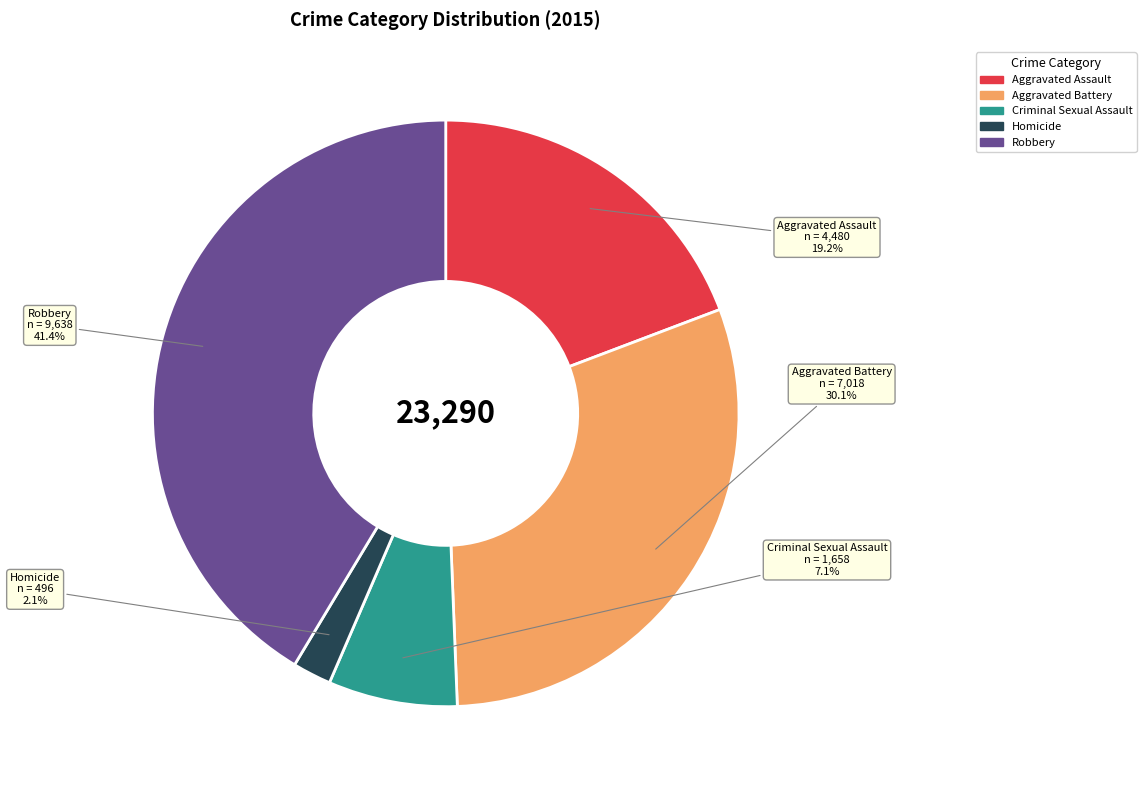

To the nearest percent, what is the difference between the largest and smallest slice percentages?

39%